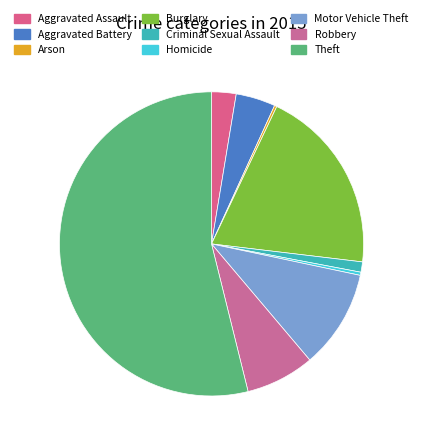

Does Theft represent more than half of the total?

Yes